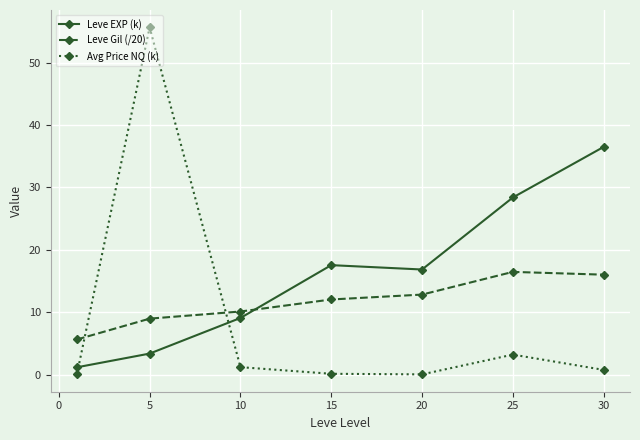

True or false: Avg Price NQ (k) has more than 1 interior local peaks.

True